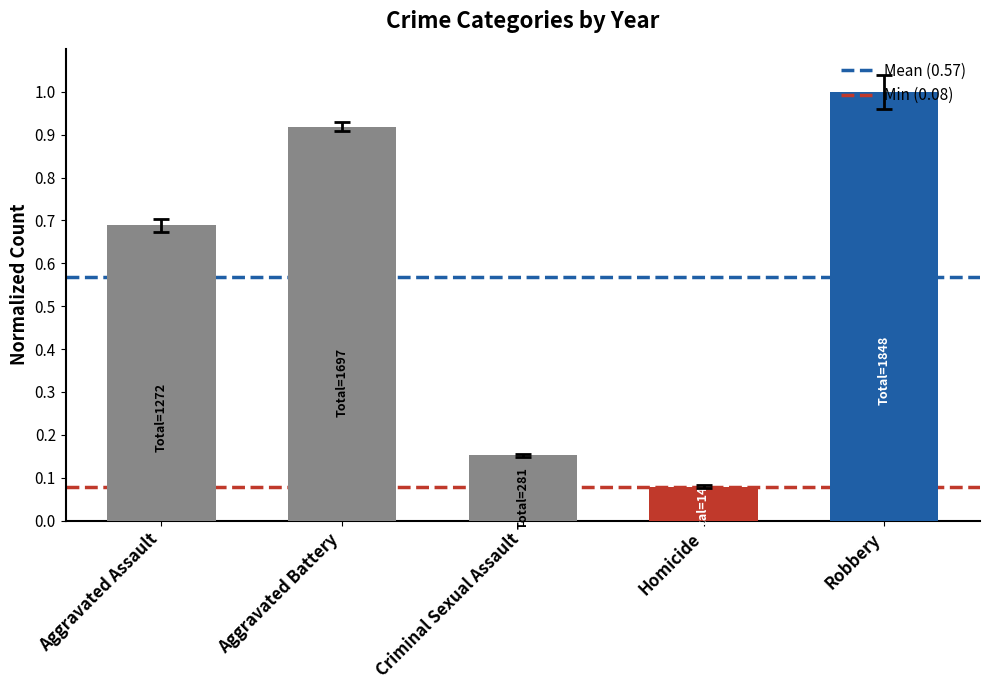

Which label corresponds to the largest value in the chart?

Robbery